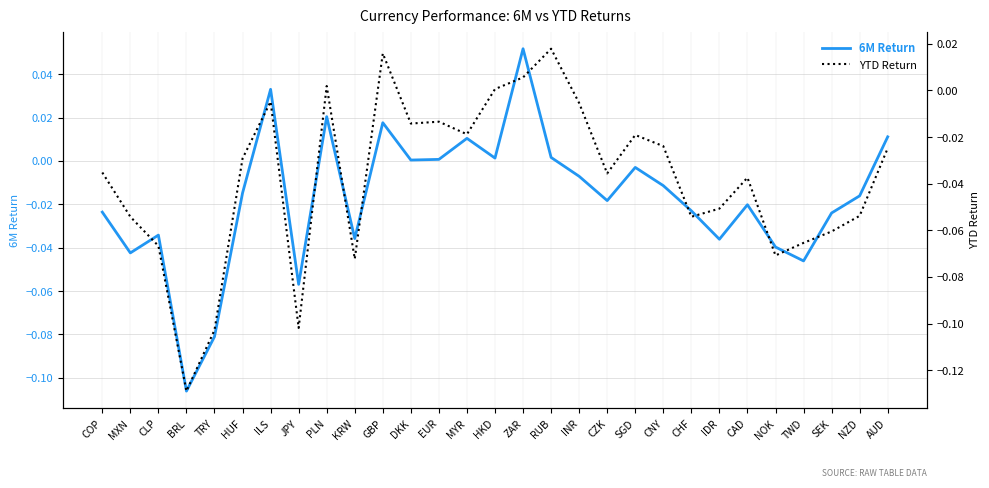

At which category does 6M Return reach its first local peak?

CLP